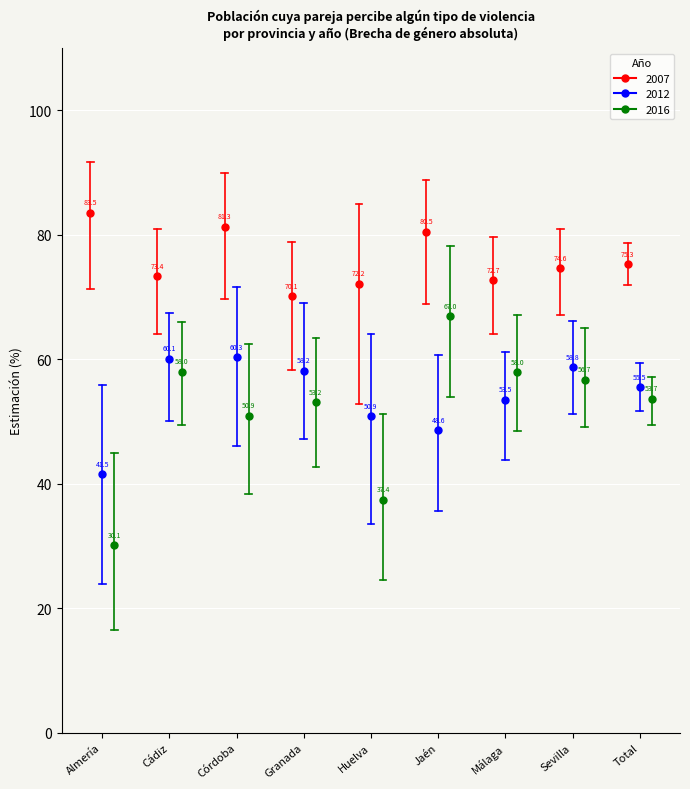

True or false: 2012 and 2016 cross at least once.

True